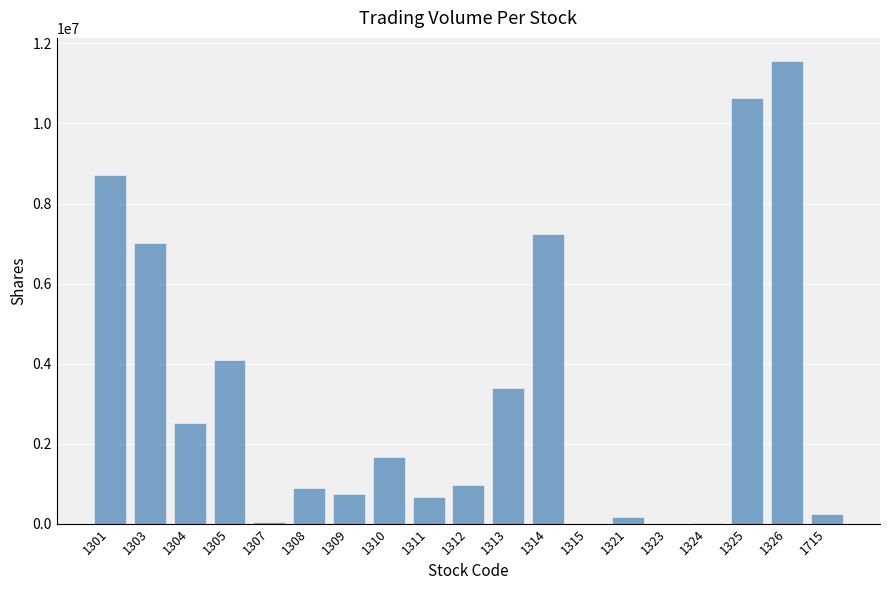

Where is the data nearest to the value 5781337?

1303